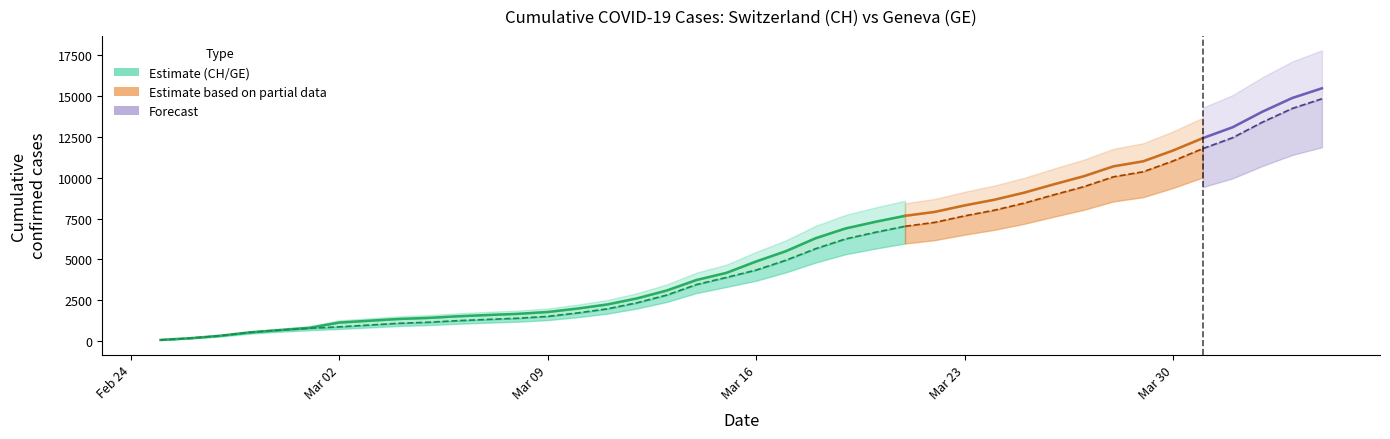

How many values in the GE series exceed 4347?

19